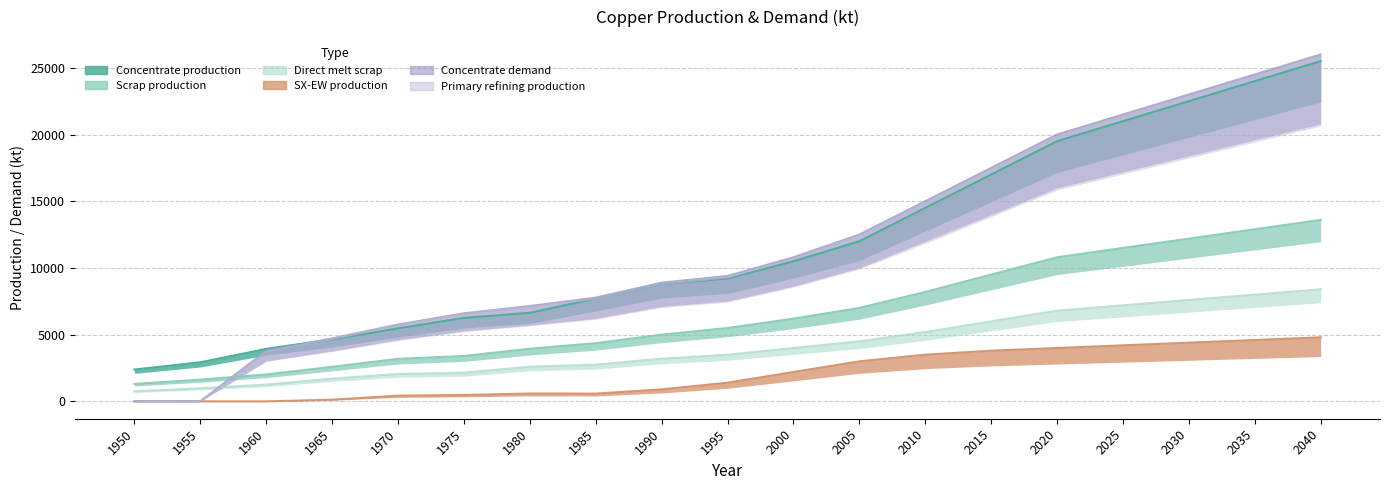

How many series are shown in this chart?

6